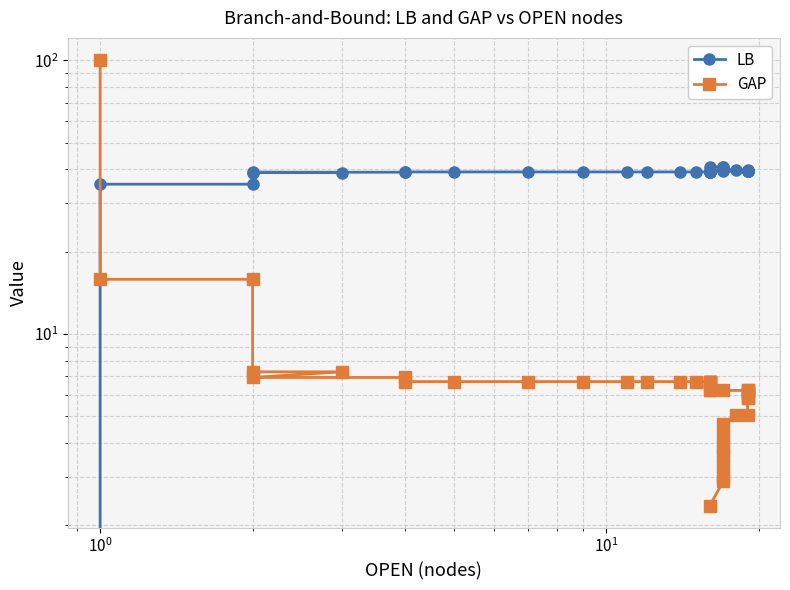

True or false: LB and GAP cross at least once.

True